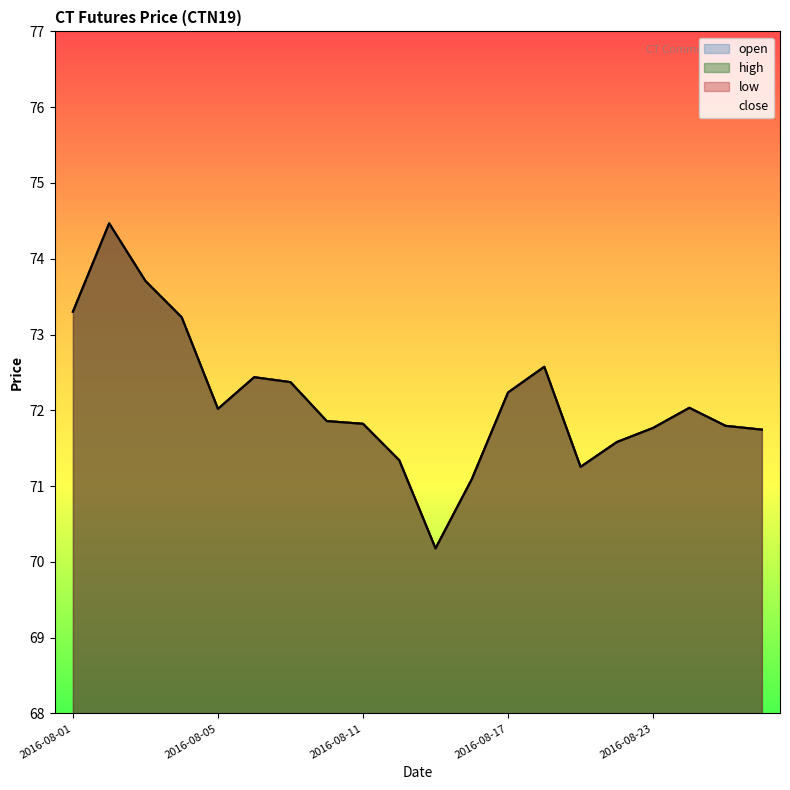

At which label does low reach its peak?

2016-08-02